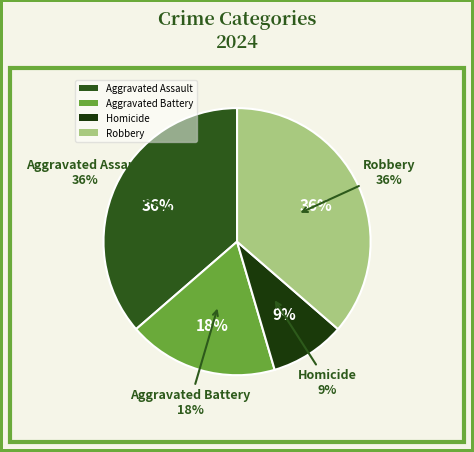

To the nearest percent, what is the average slice percentage?

25%